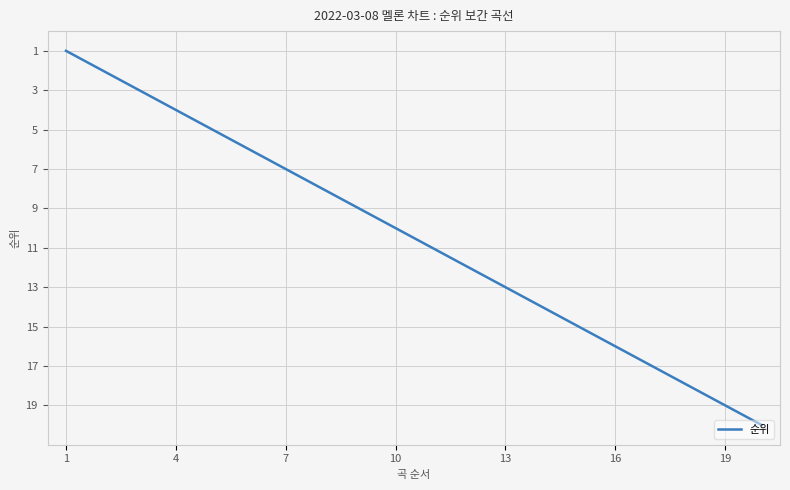

What is the smallest value displayed?

1.0